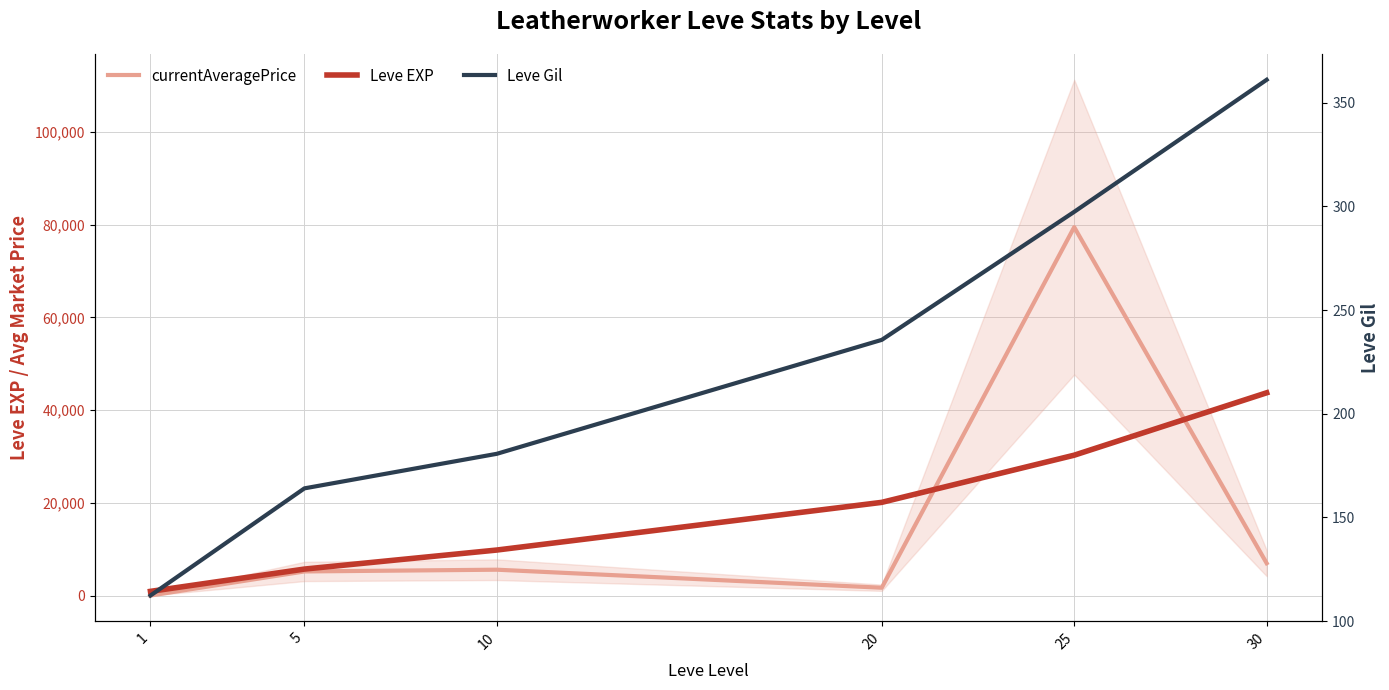

What is the greatest value displayed?

79460.5